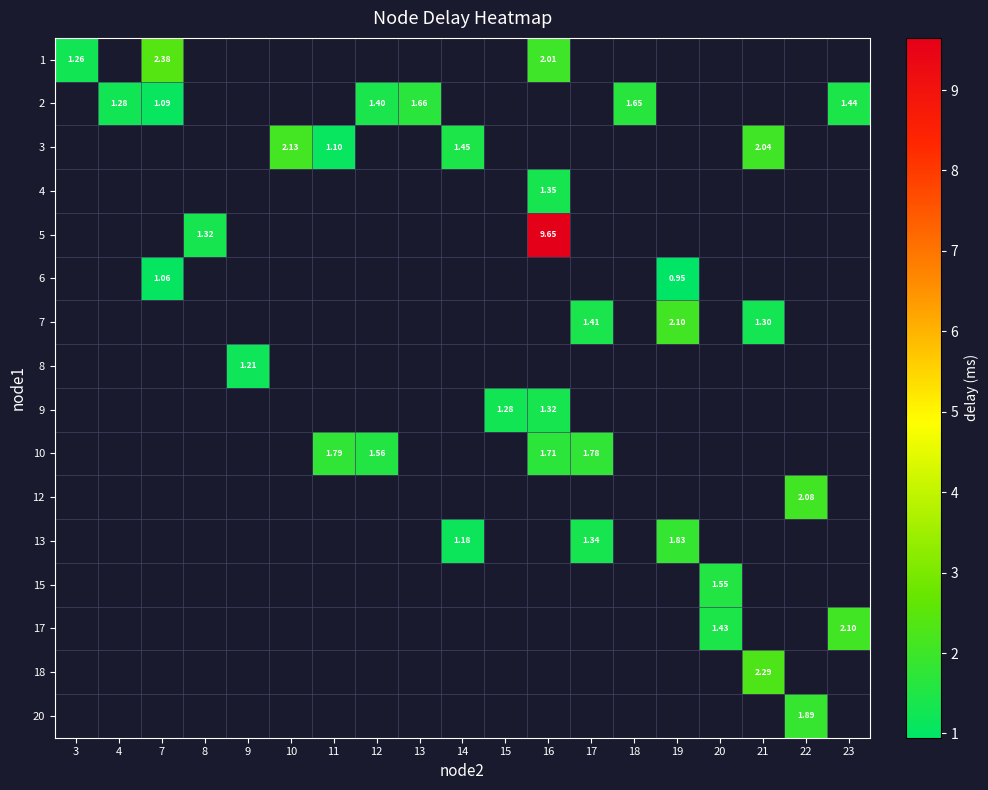

How many data points does each series have?

19